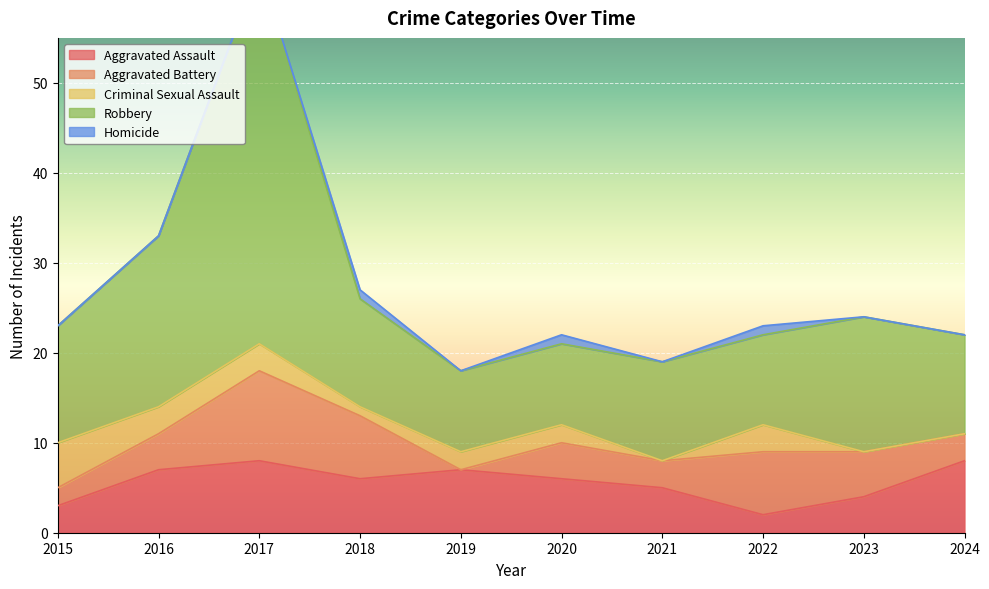

True or false: Criminal Sexual Assault has more than 0 points higher than both neighbors.

True